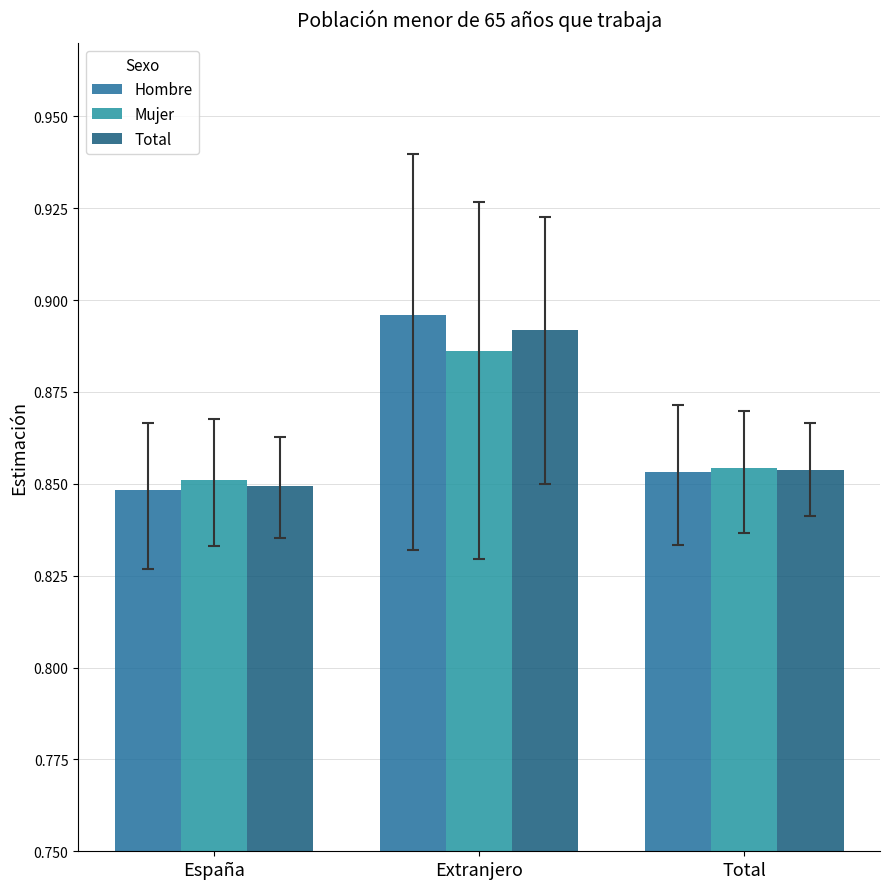

How many bars are there in each group?

3